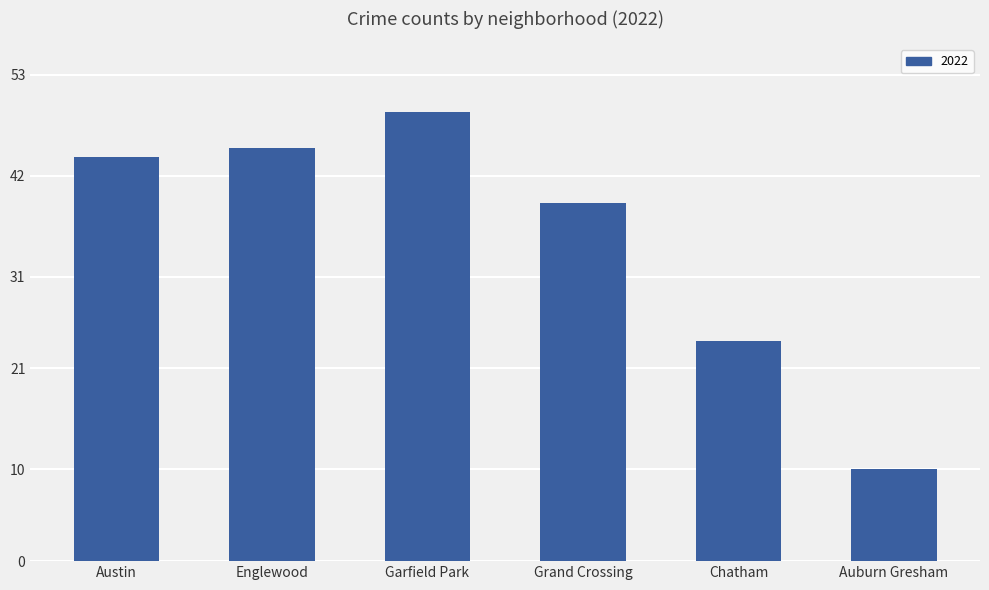

Which label corresponds to the largest value in the chart?

Garfield Park